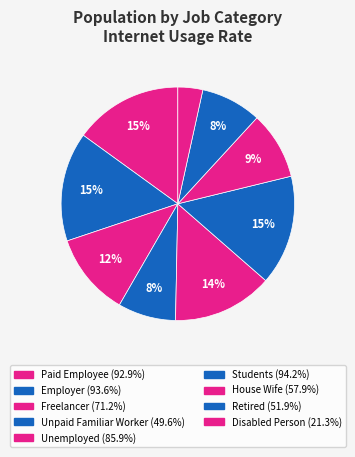

What is the change in value from Paid Employee to Unemployed?

-7.0